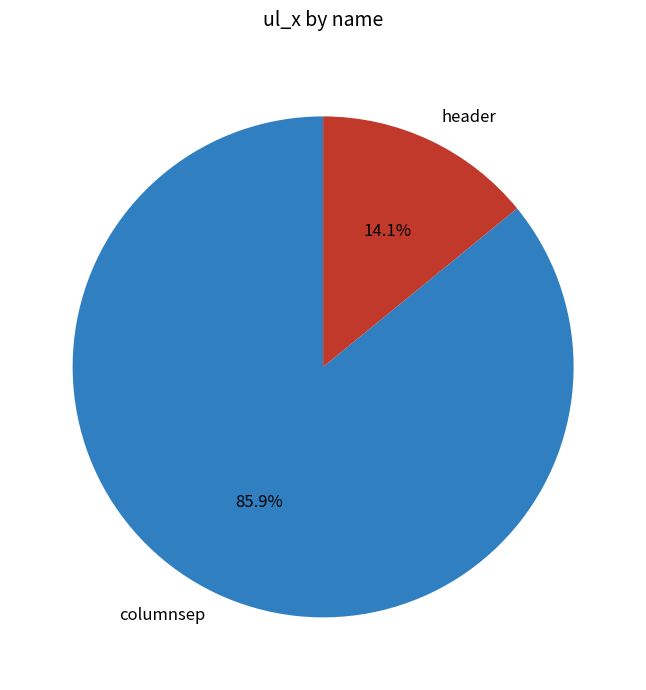

To the nearest percent, what percentage of the pie is header?

14%